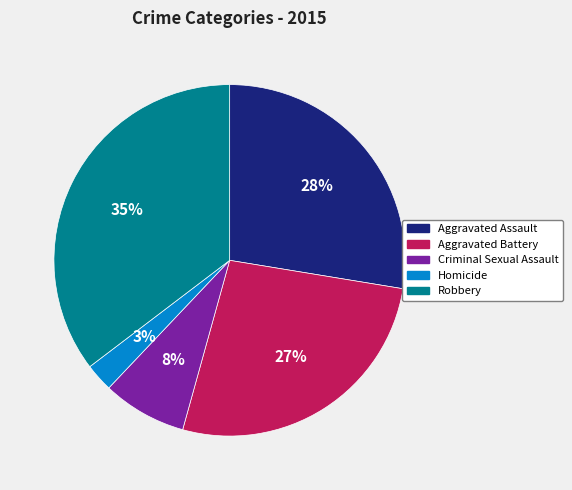

Which has a higher value, Robbery or Aggravated Battery?

Robbery